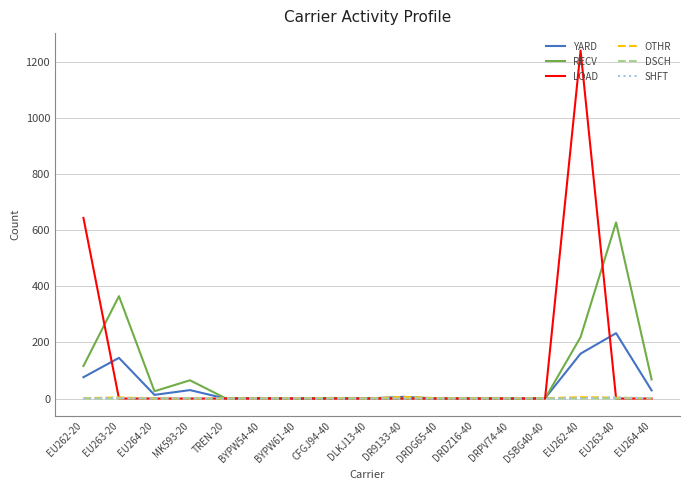

What is the total value across all series at BYPW54-40?

3